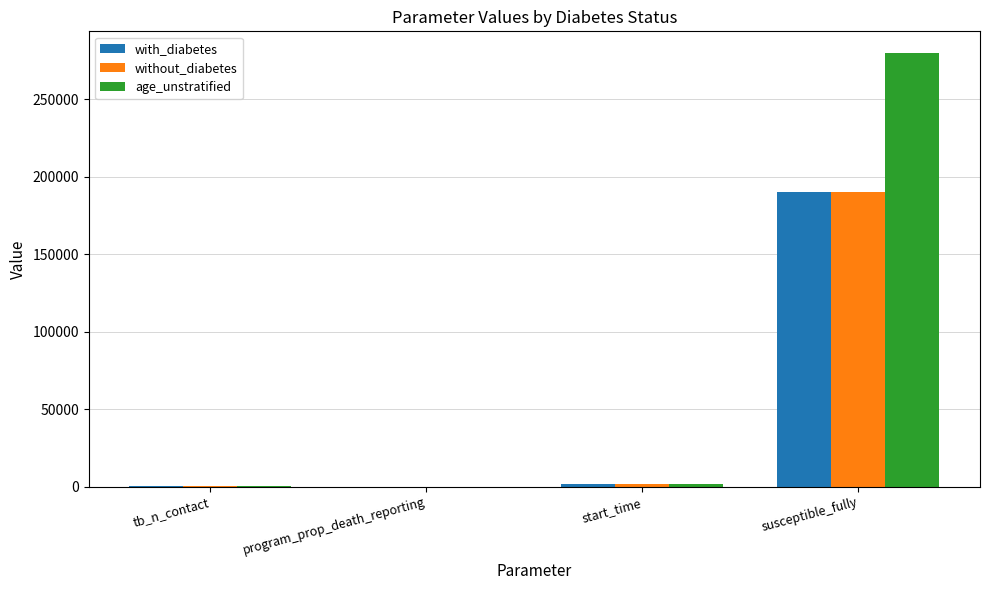

The value of with_diabetes at susceptible_fully is 190000.0. True or false?

True